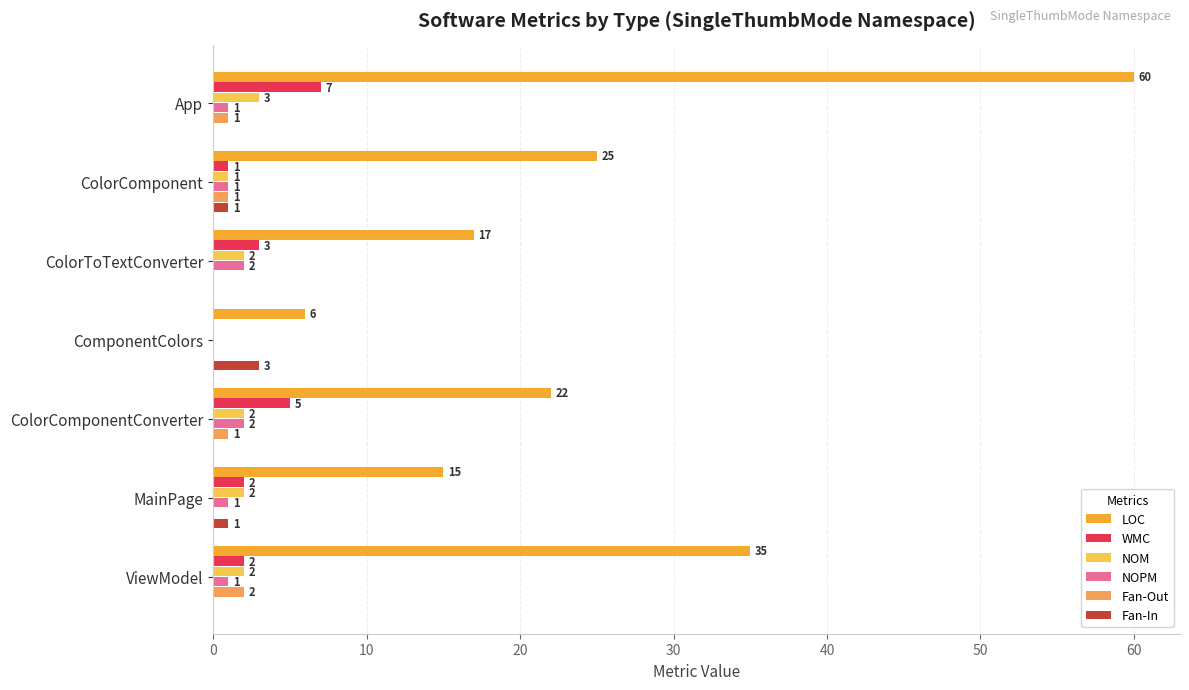

What is the sum of all Fan-Out values?

5